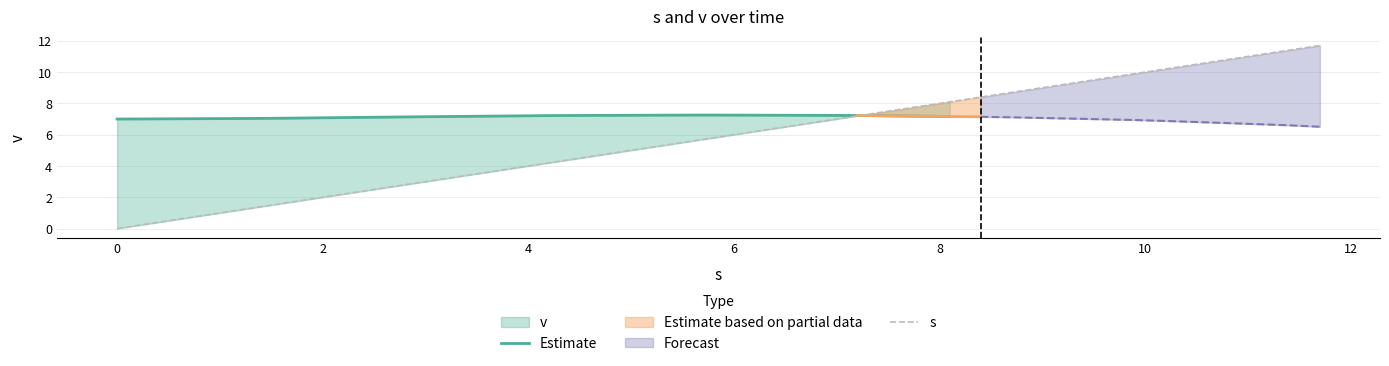

What is the sum of all values?

234.0